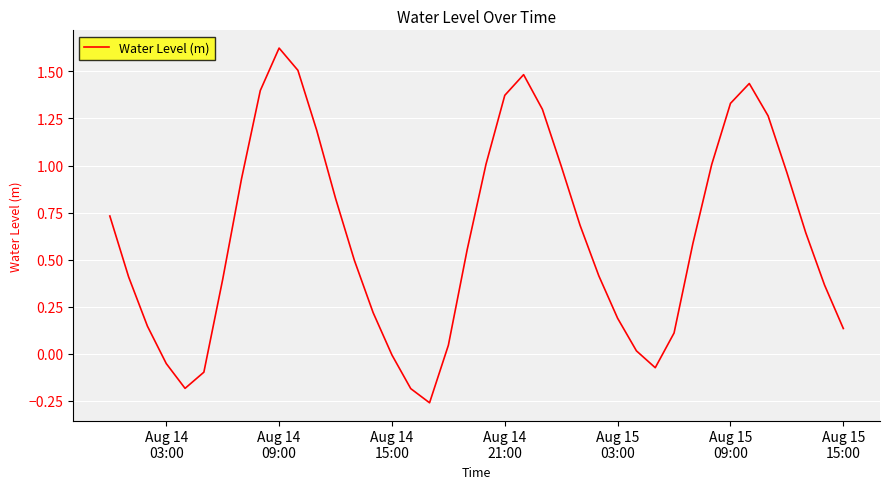

What is the difference between the maximum and minimum values?

1.9